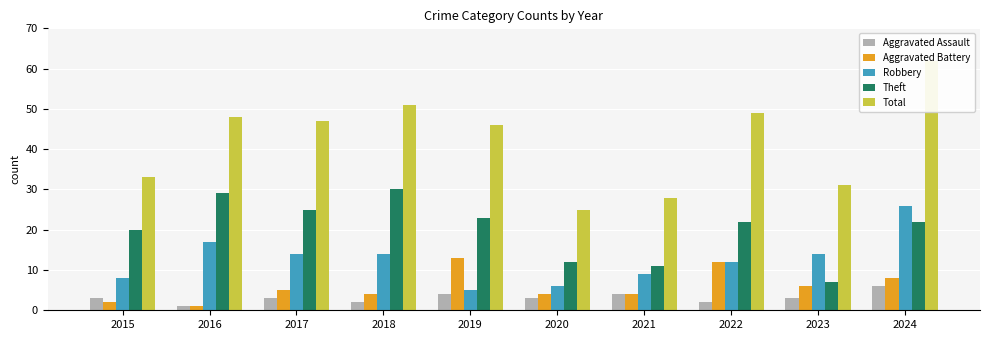

Between 2022 and 2016, which is larger?

2022